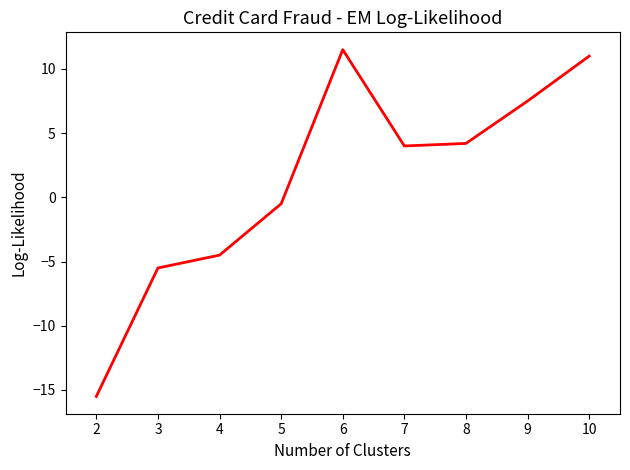

What is the greatest value displayed?

11.5